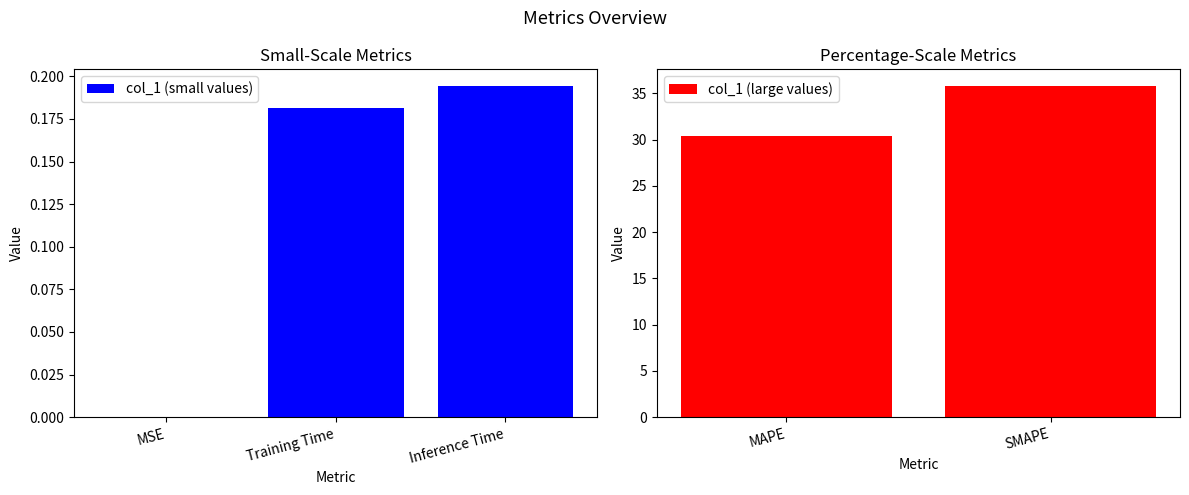

Read the value at SMAPE.

35.8